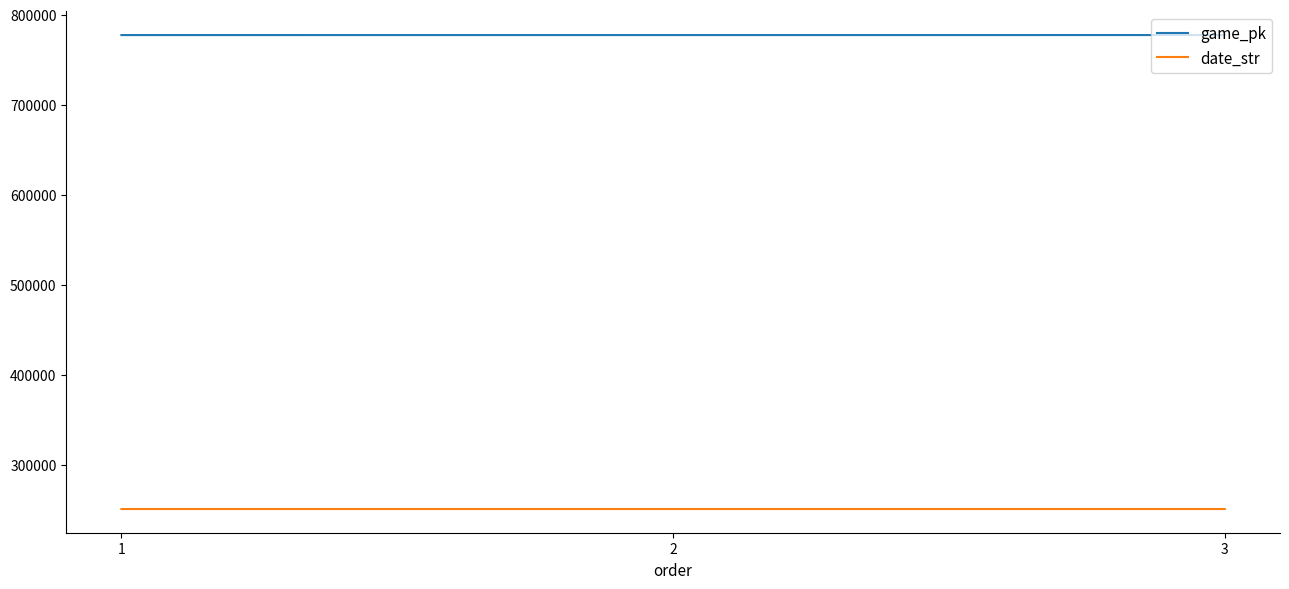

Rank the series by their average value, from highest to lowest.

game_pk, date_str